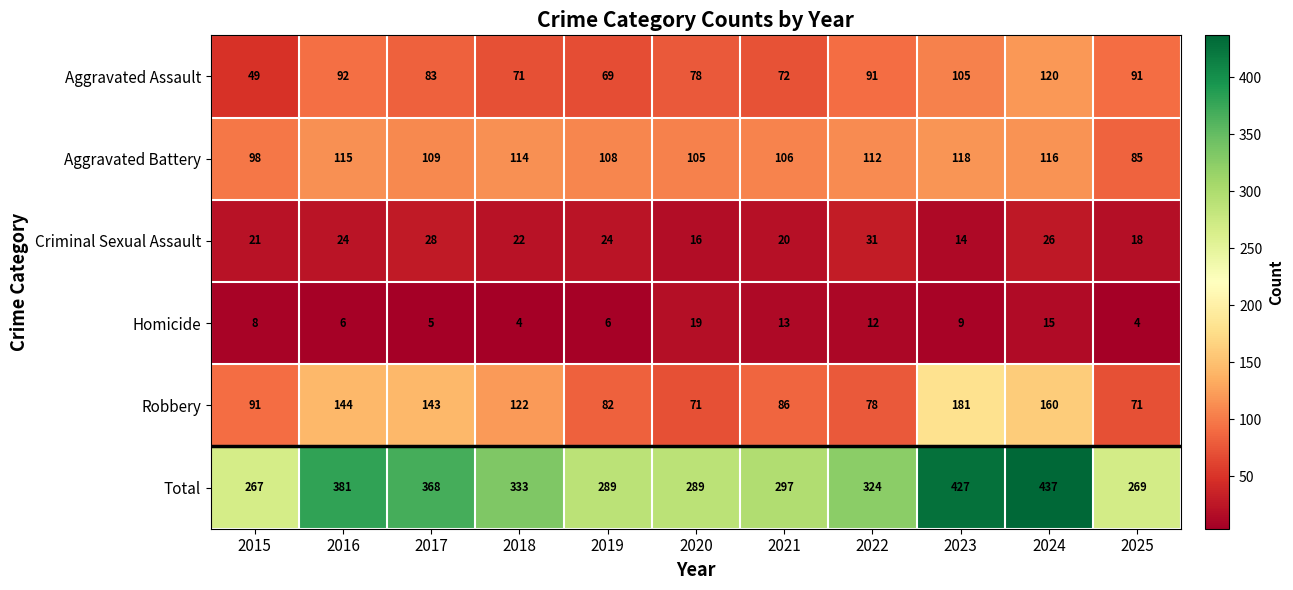

Count the Criminal Sexual Assault values in the range 18 to 26.

7